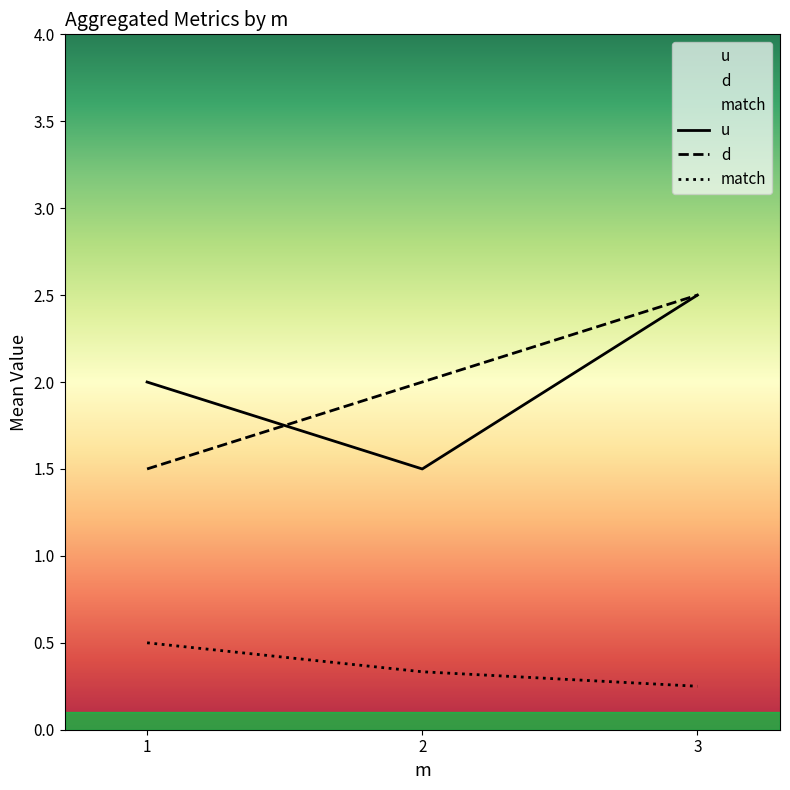

Is the value of u at 3 greater than the value of match at 3?

Yes